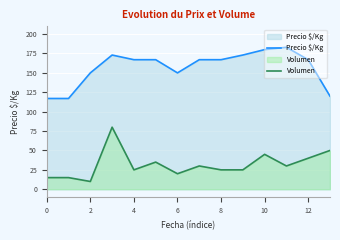

Rank the series by their maximum value, from lowest to highest.

Volumen, Precio $/Kg